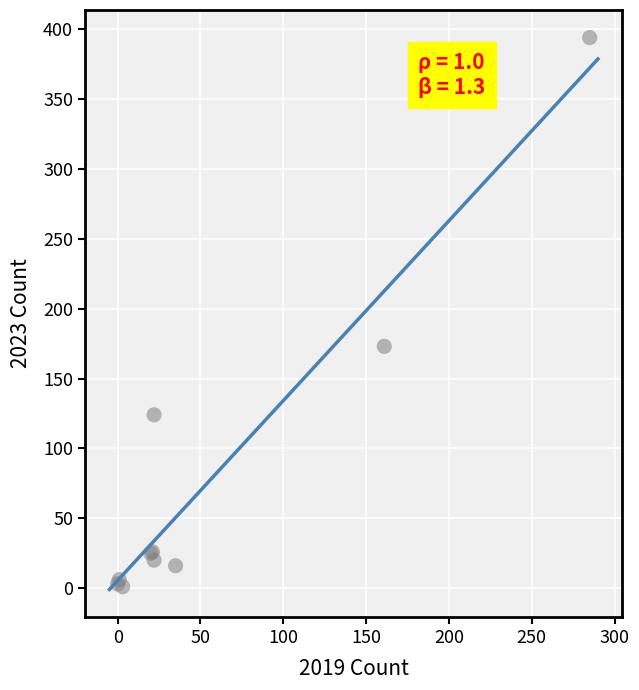

What Y value in the scatter plot is closest to 197?

173